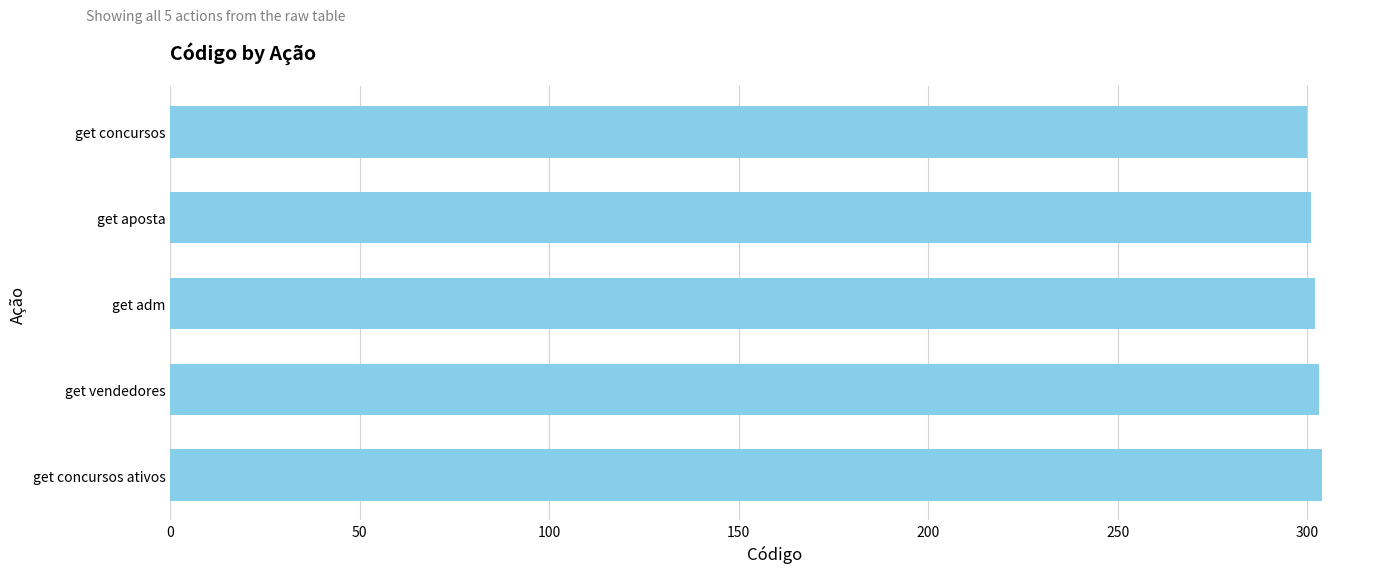

Approximately how many times larger is the value at get aposta compared to get concursos ativos?

1.0